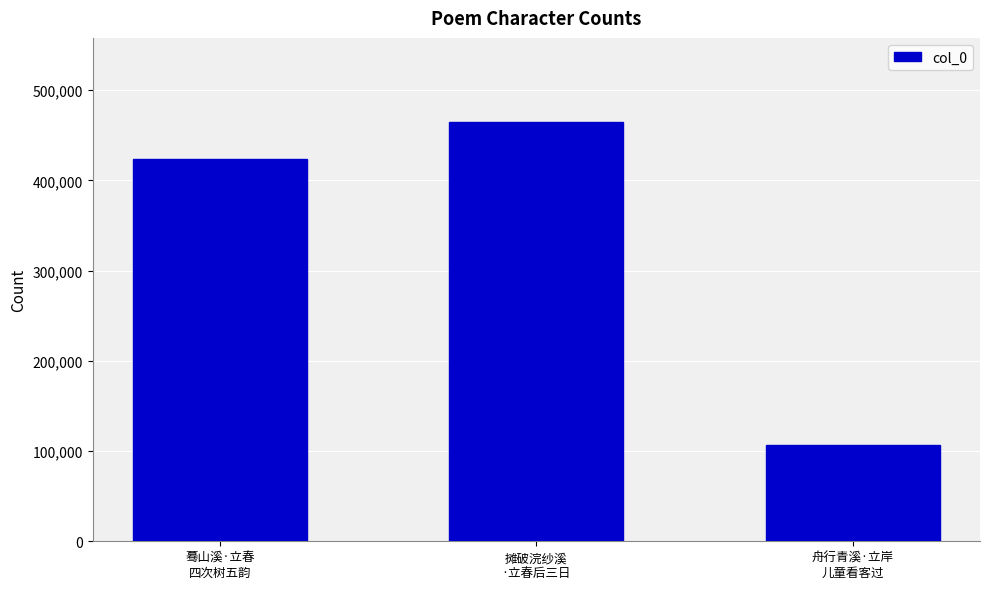

Between 摊破浣纱溪
·立春后三日 and 舟行青溪·立岸
儿童看客过, which is larger?

摊破浣纱溪
·立春后三日